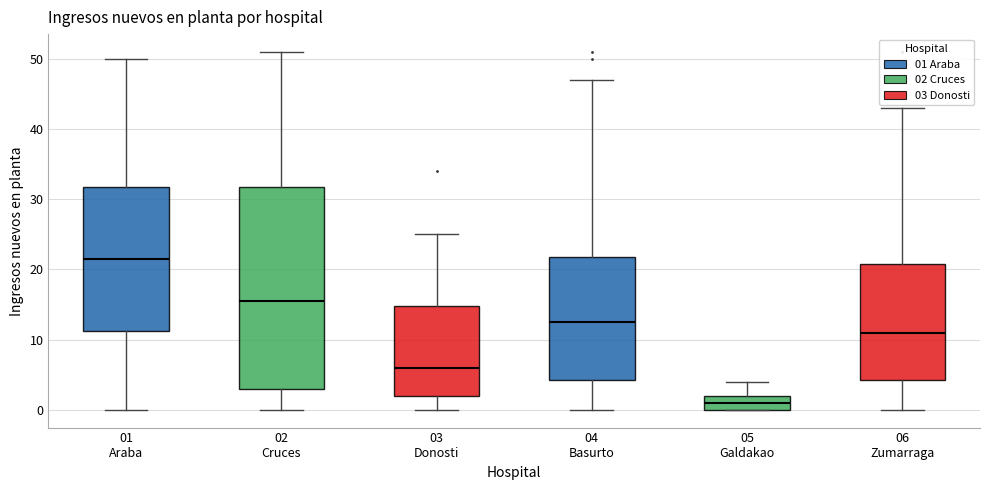

Which box has the lowest median line?

05 Galdakao